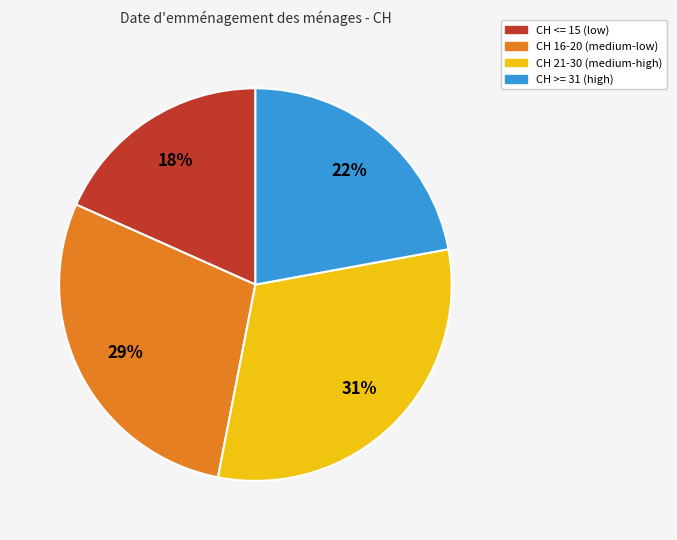

To the nearest percent, what is the difference between the largest and smallest slice percentages?

13%